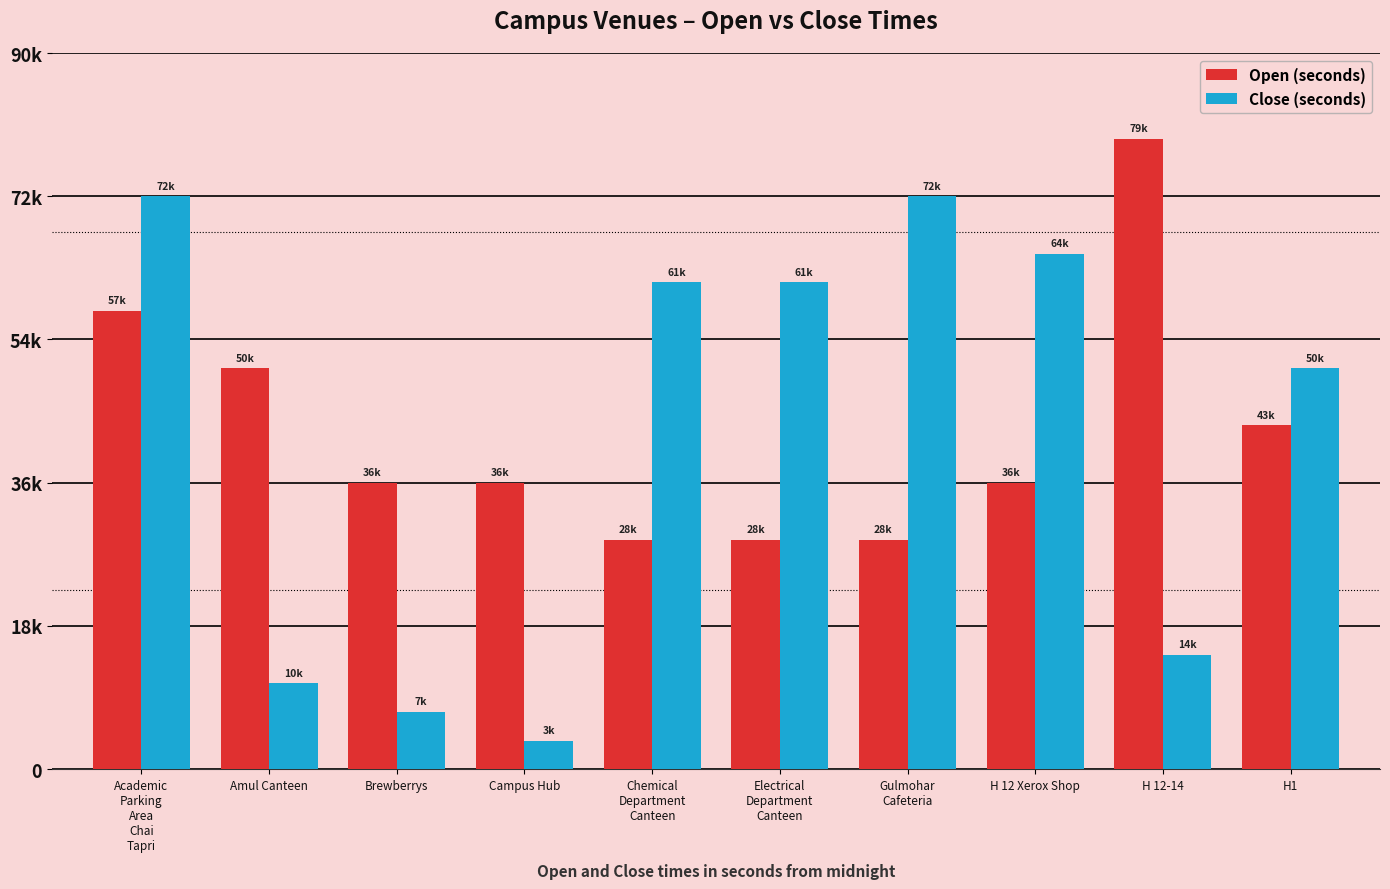

Does the chart contain stacked bars?

No